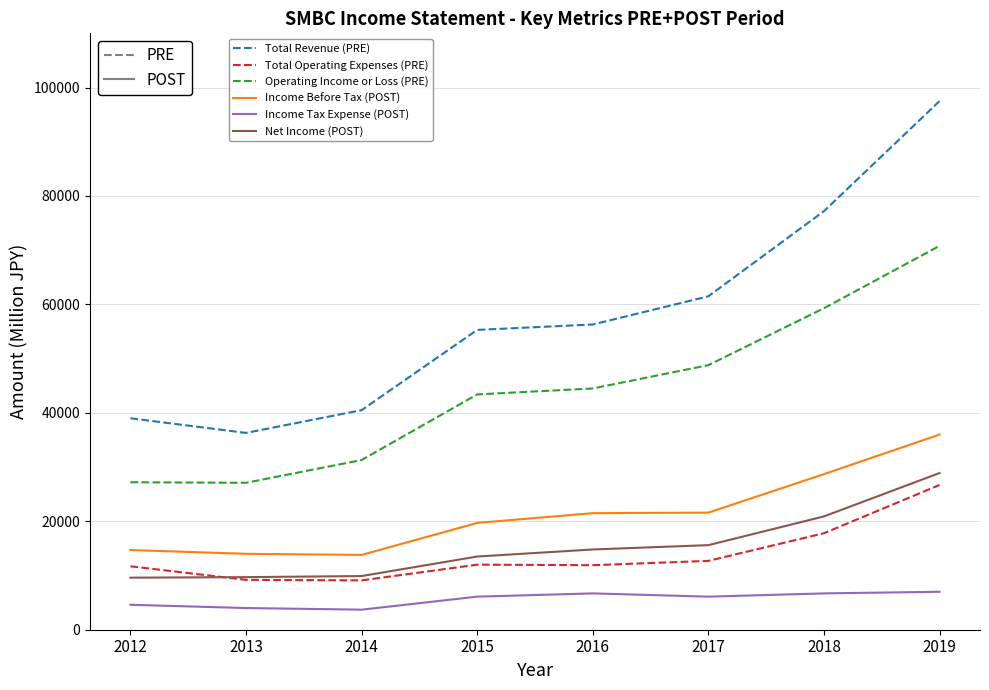

Which series has the largest total across all categories?

Total Revenue (PRE)